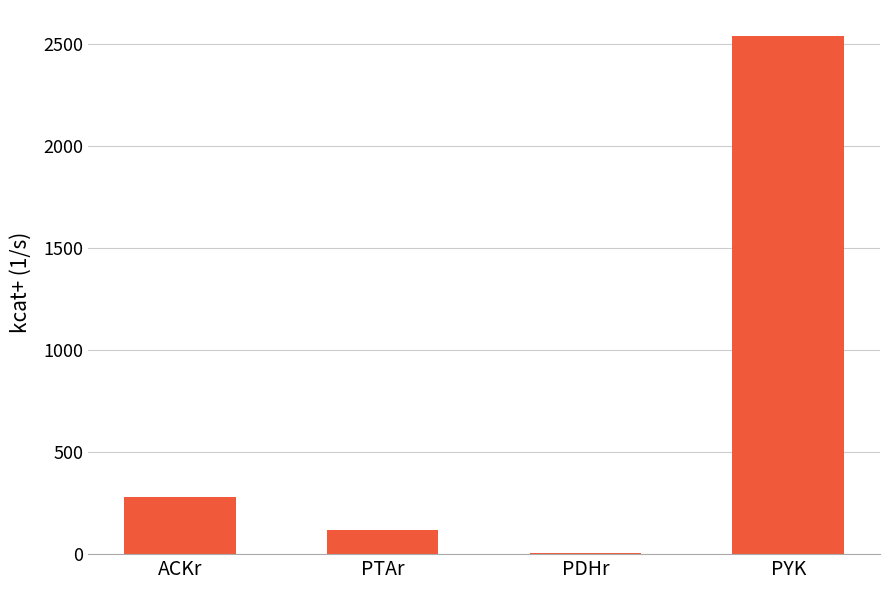

Where is the data nearest to the value 1273?

ACKr